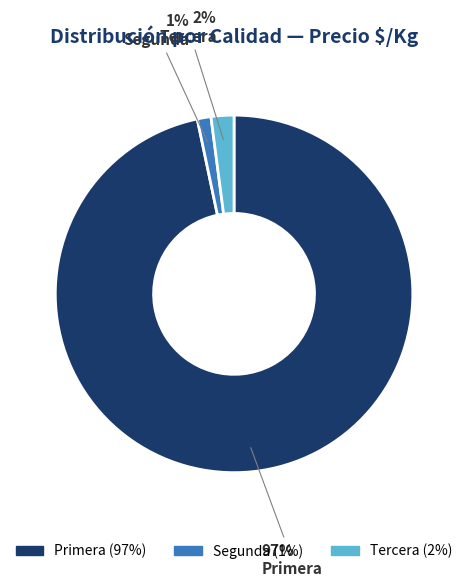

Does any single category account for the majority?

Yes